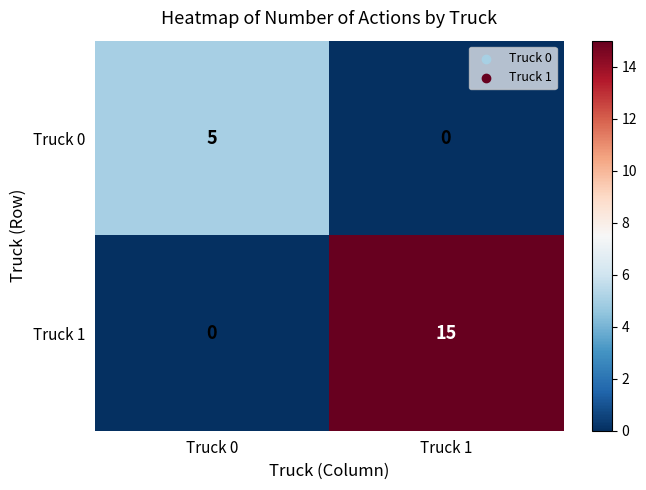

Reading left to right, list all the values displayed in this chart.

Truck 0: 5	0
Truck 1: 0	15